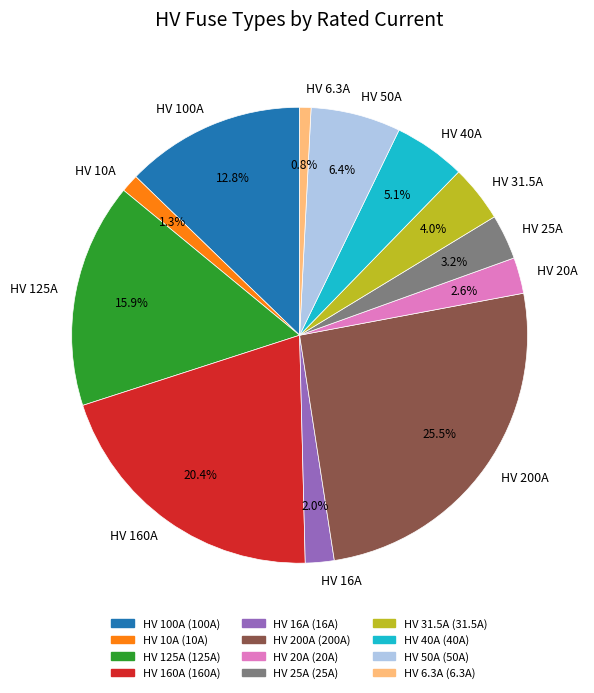

Approximately how many times larger is the value at HV 20A compared to HV 40A?

0.5